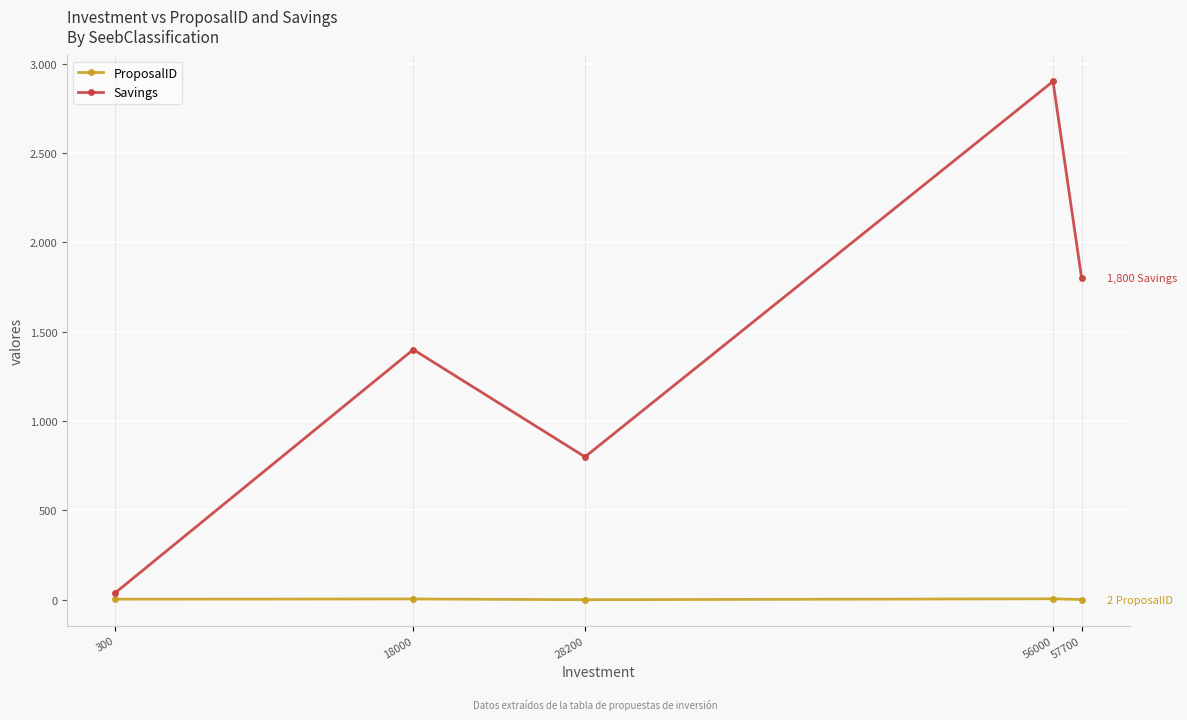

Where does the ProposalID series first go above 4?

18000